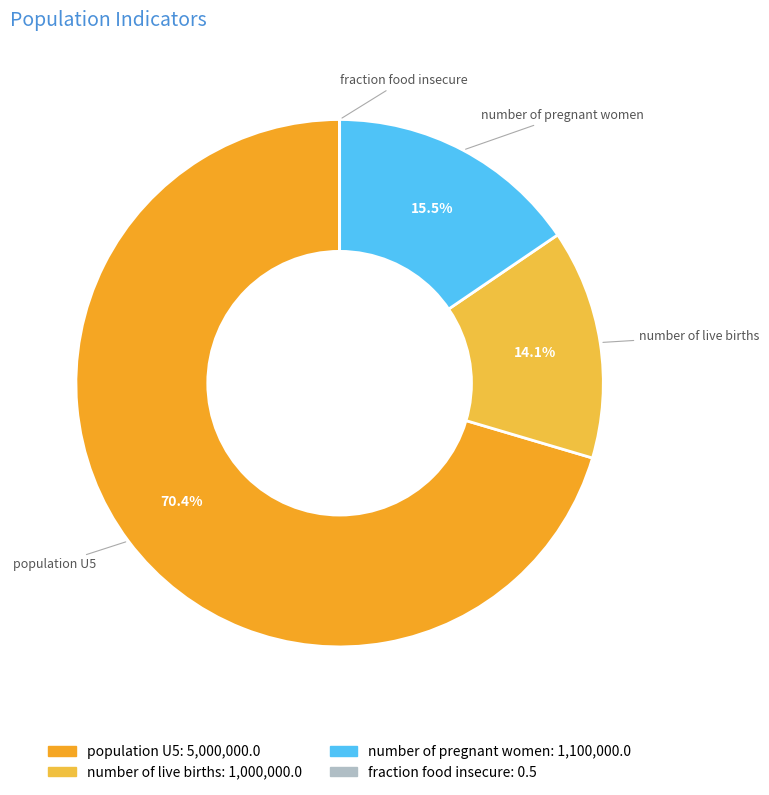

What is the largest slice in the pie chart?

population U5